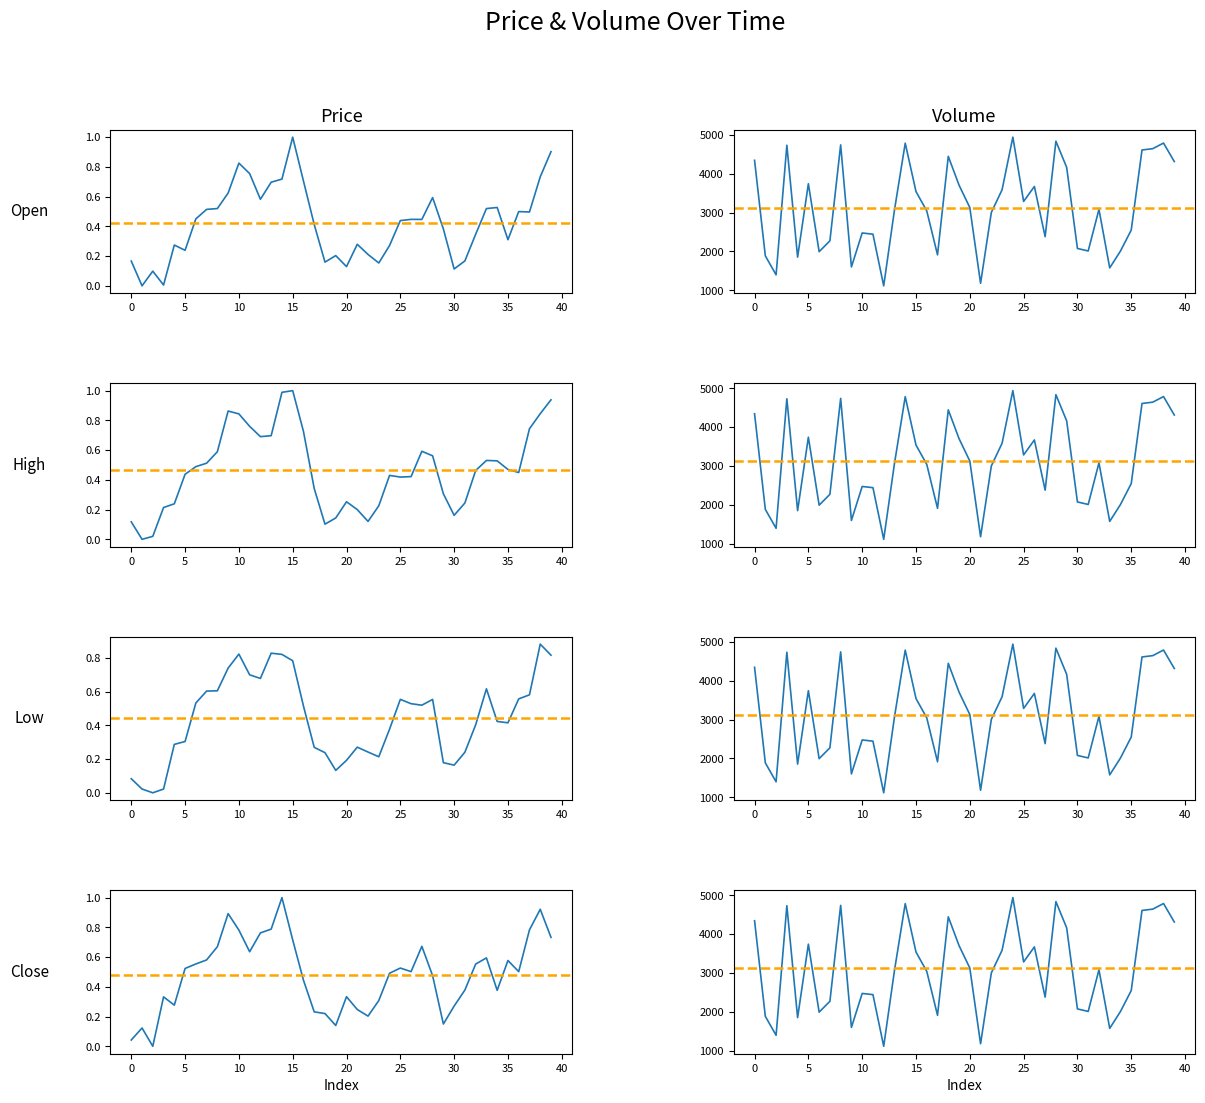

At how many categories does at least one series exceed 4723?

6